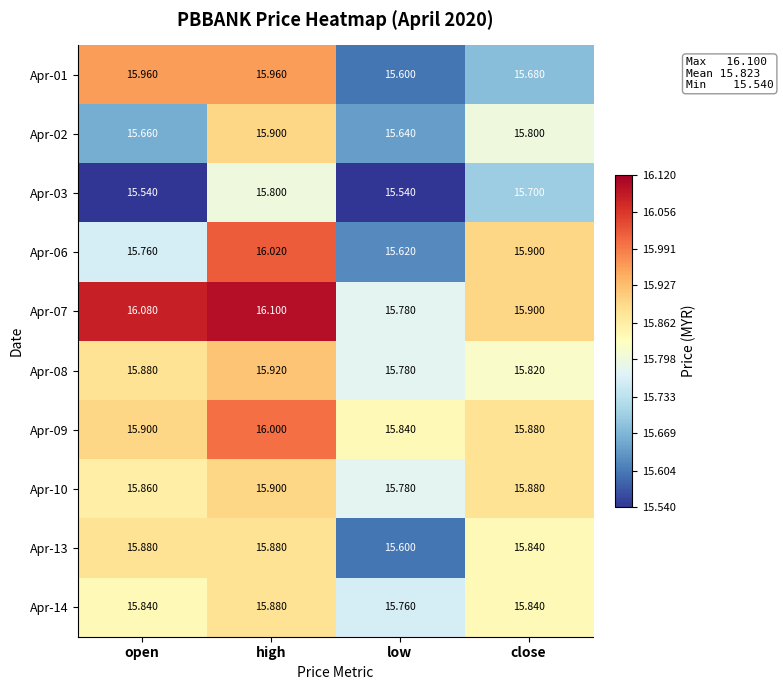

At which label is Apr-02 closest to 15?

low